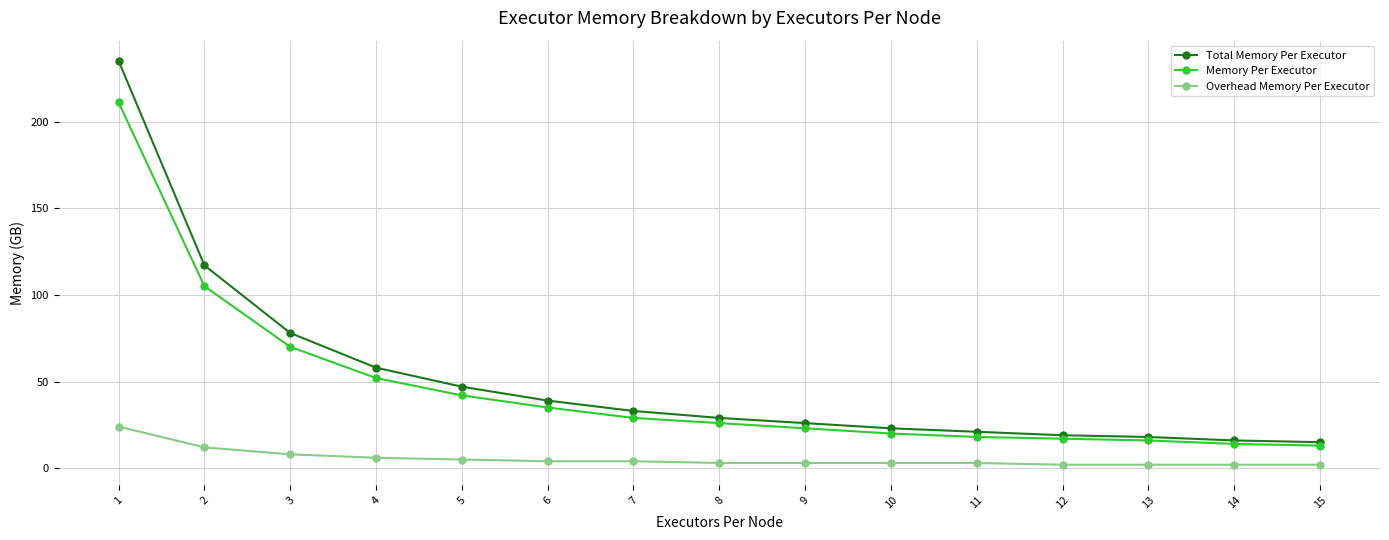

Is the value of Memory Per Executor at 5 greater than the value of Total Memory Per Executor at 12?

Yes